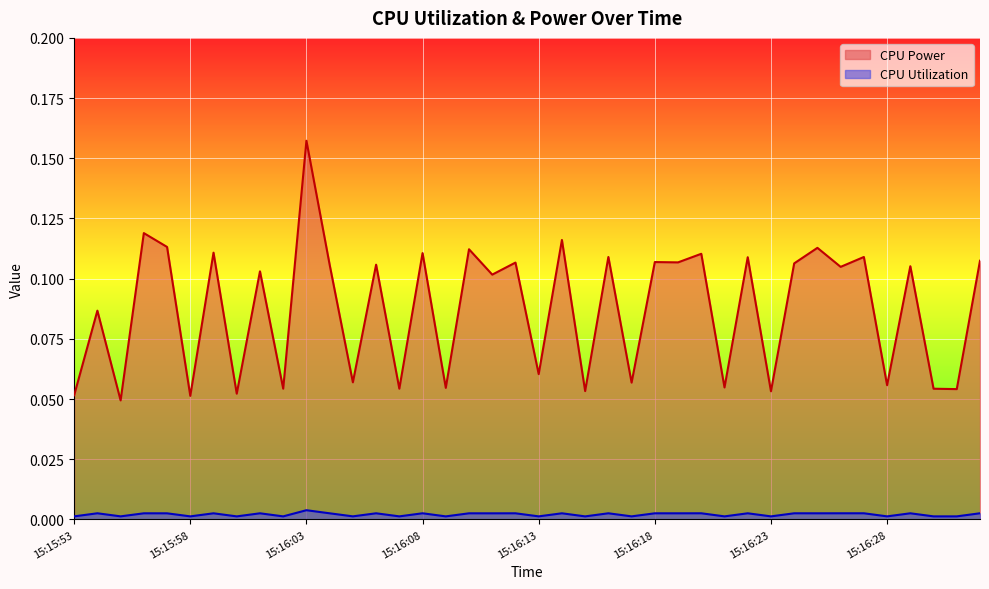

What is the maximum value shown in the chart?

0.2